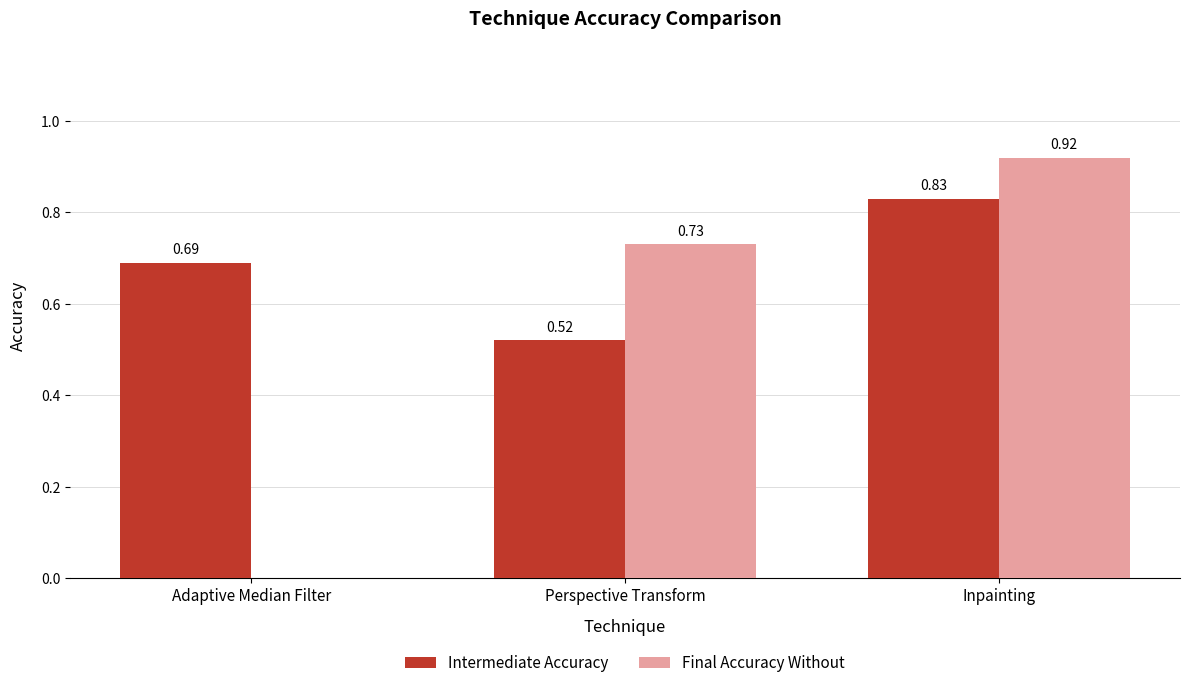

Which has a higher value, Adaptive Median Filter or Perspective Transform?

Adaptive Median Filter